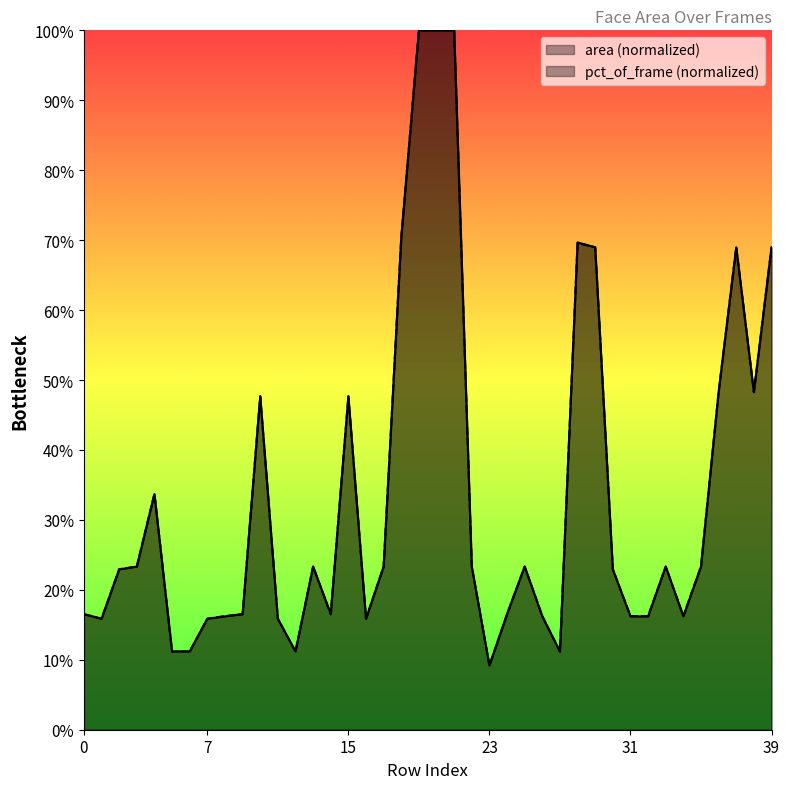

How many times do area and pct_of_frame cross each other?

19